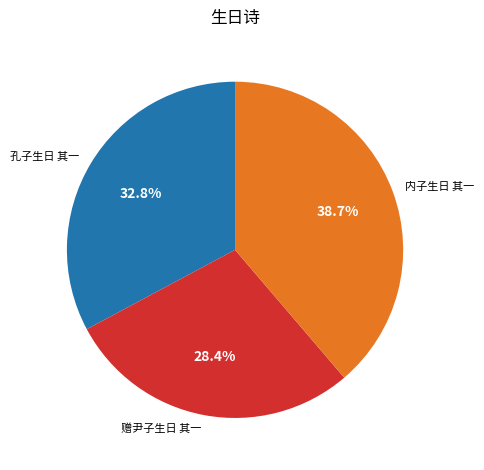

Which has a higher value, 赠尹子生日 其一 or 孔子生日 其一?

孔子生日 其一